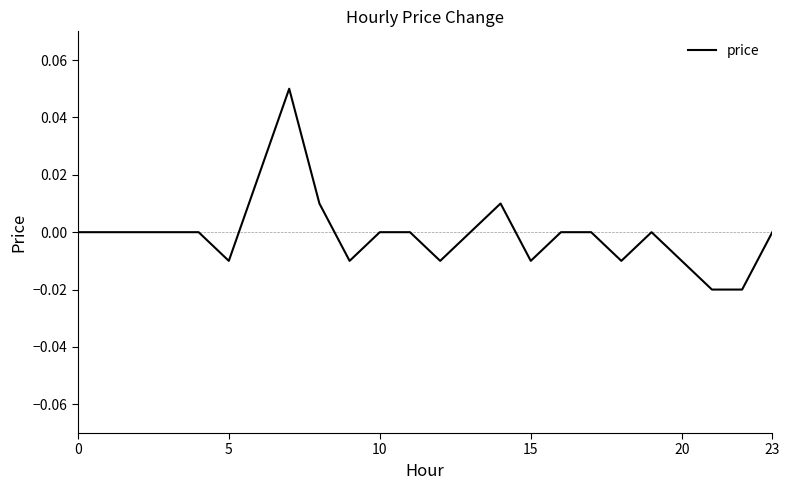

At which category does the chart reach its peak across all series?

7